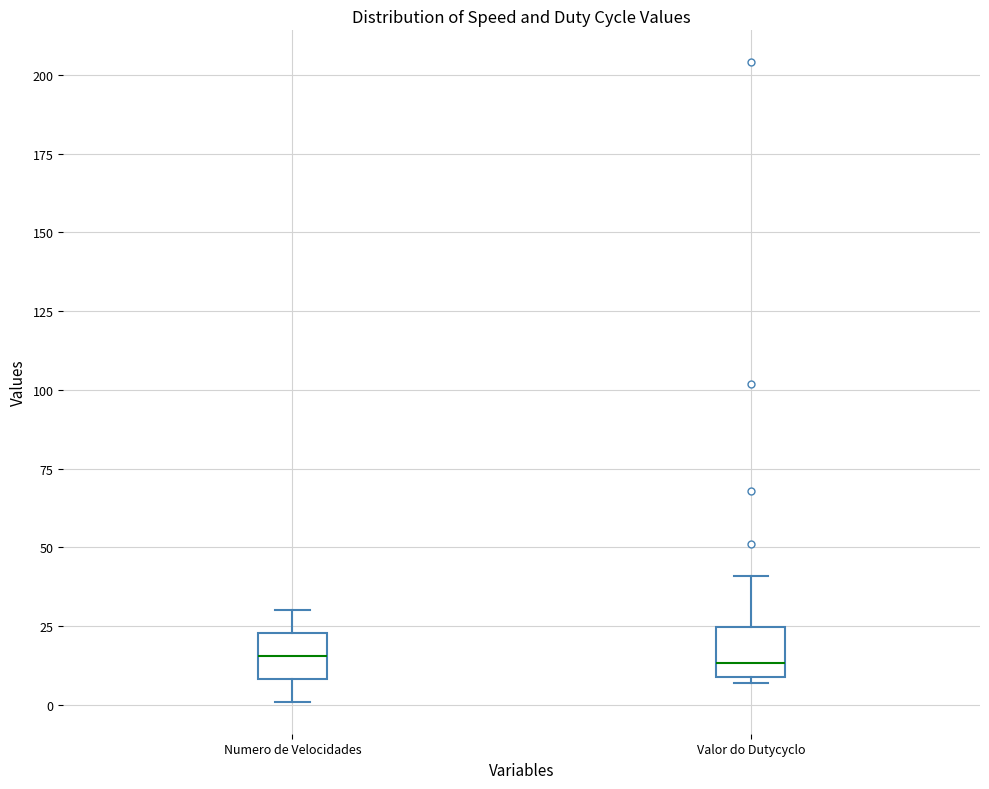

Where is the lower edge of the box for Numero de Velocidades on the y-axis? The values are not printed on the chart, so give them approximately, as read against the axis.

10